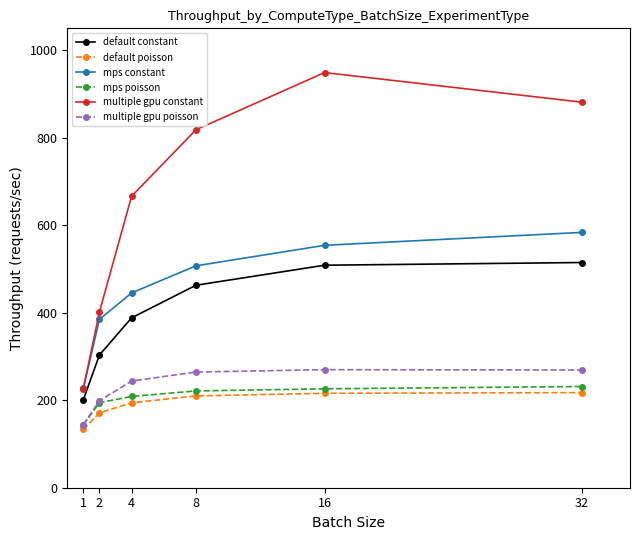

What is the lowest value of the mps constant series?

227.2